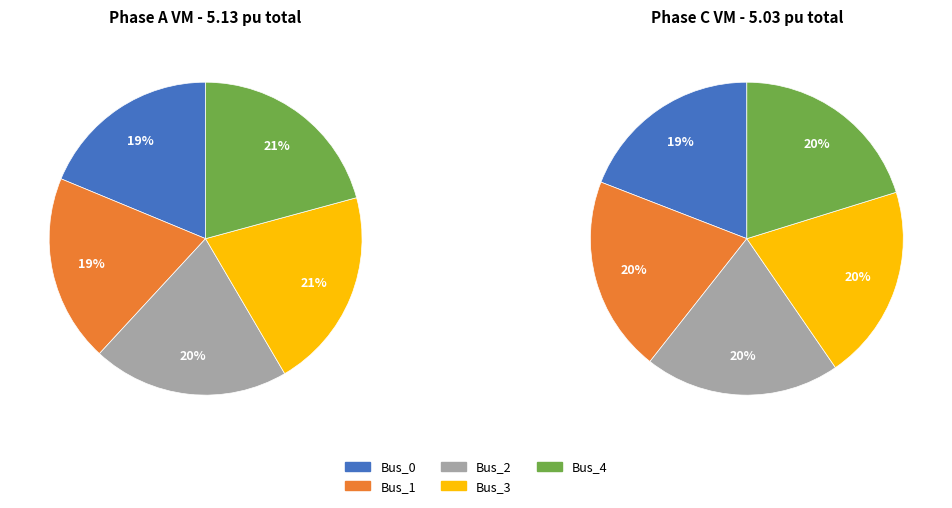

Count the number of slices in the pie.

5